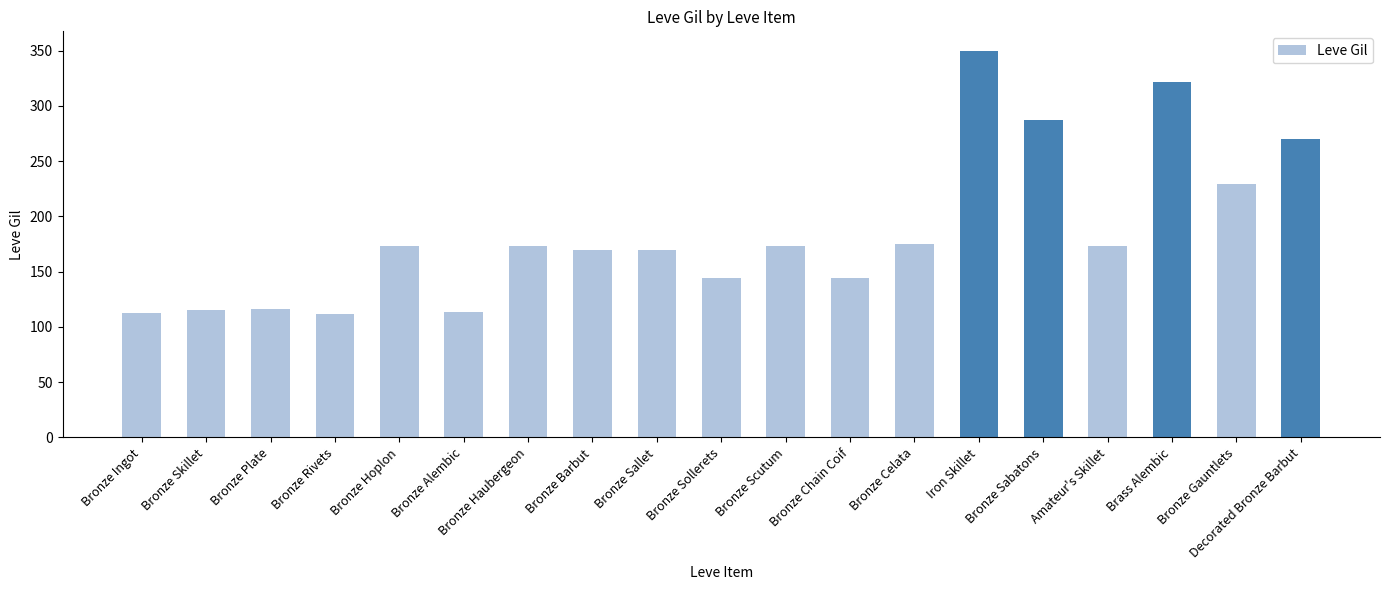

Are the bars horizontal?

No